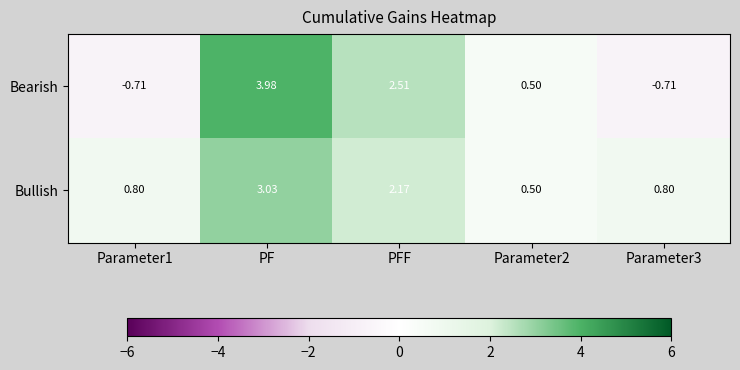

At which label does Bullish reach its peak?

PF